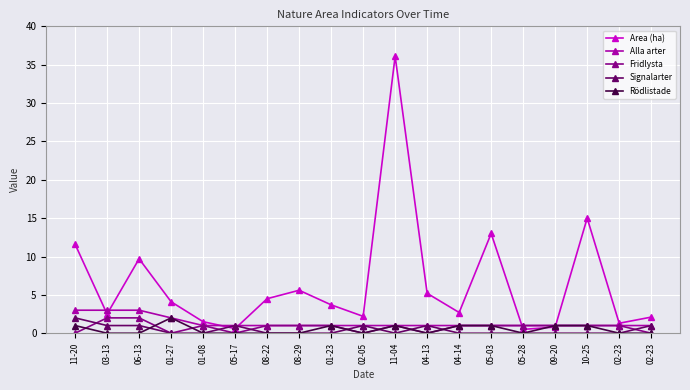

Is the value of Fridlysta at 08-22 greater than the value of Alla arter at 05-28?

No